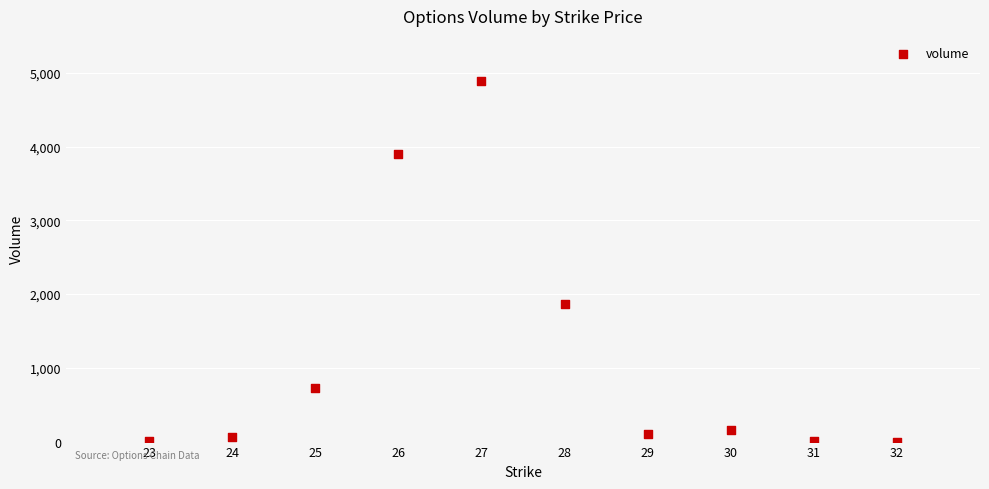

What is the average X value?

28